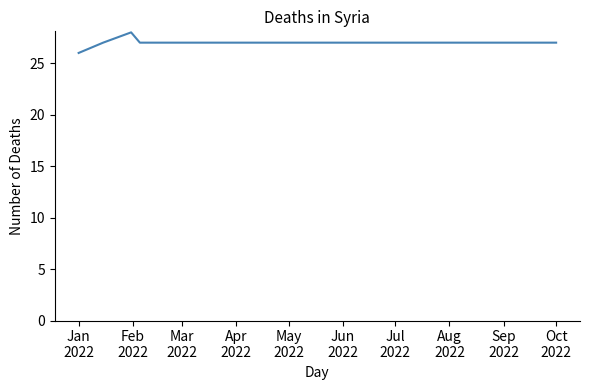

Reading left to right, what are all the values shown in this chart?

26	27	28	27	27	27	27	27	27	27	27	27	27	27	27	27	27	27	27	27